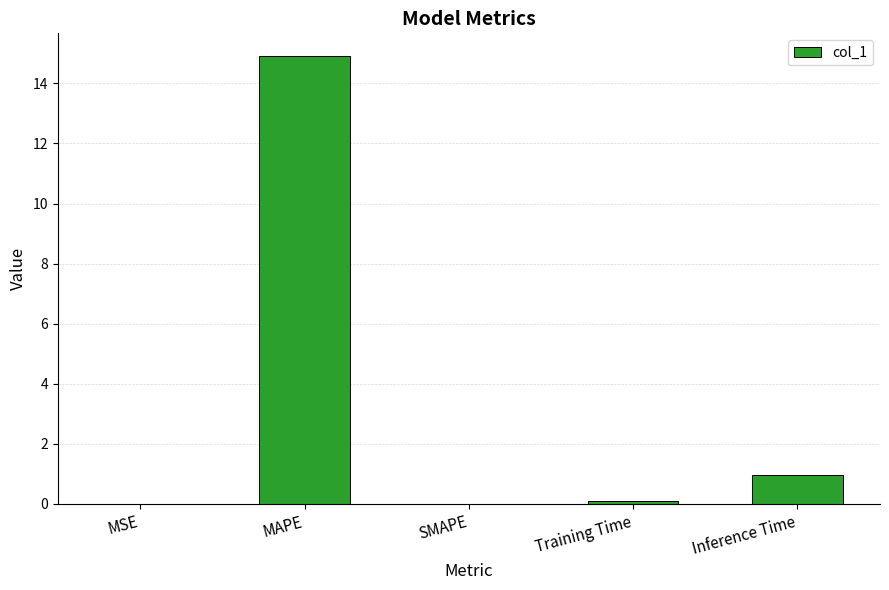

What value does the data have at MAPE?

14.9